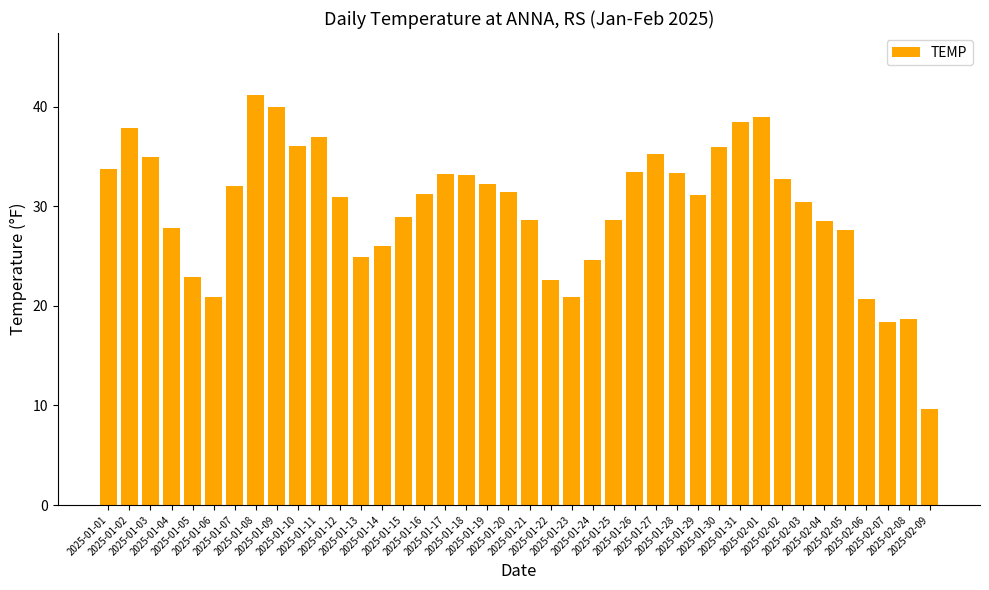

What position from the left is 2025-02-07?

38